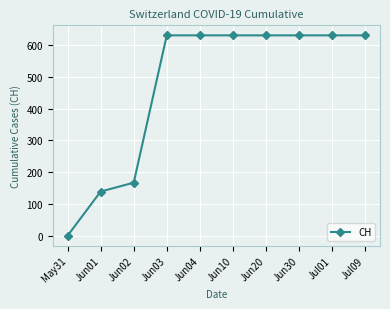

What is the label of the 8th point from the right?

Jun02